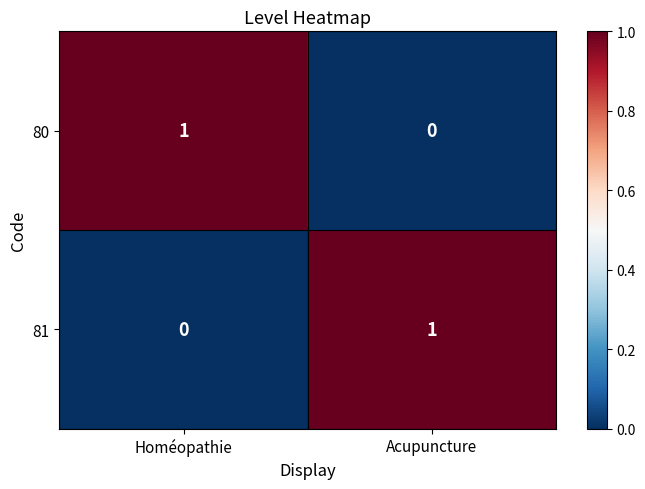

At Acupuncture, list the series in order from smallest to largest.

80, 81